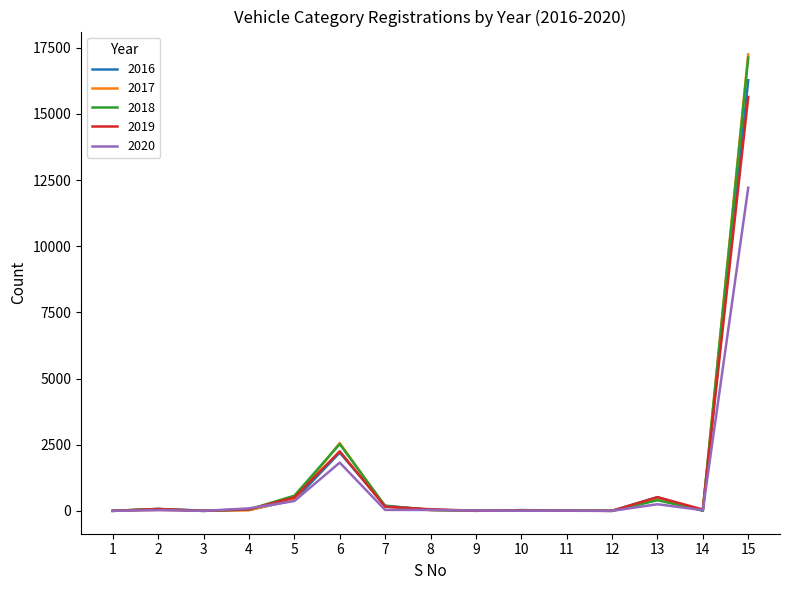

At which category is the sum across all series the highest?

15